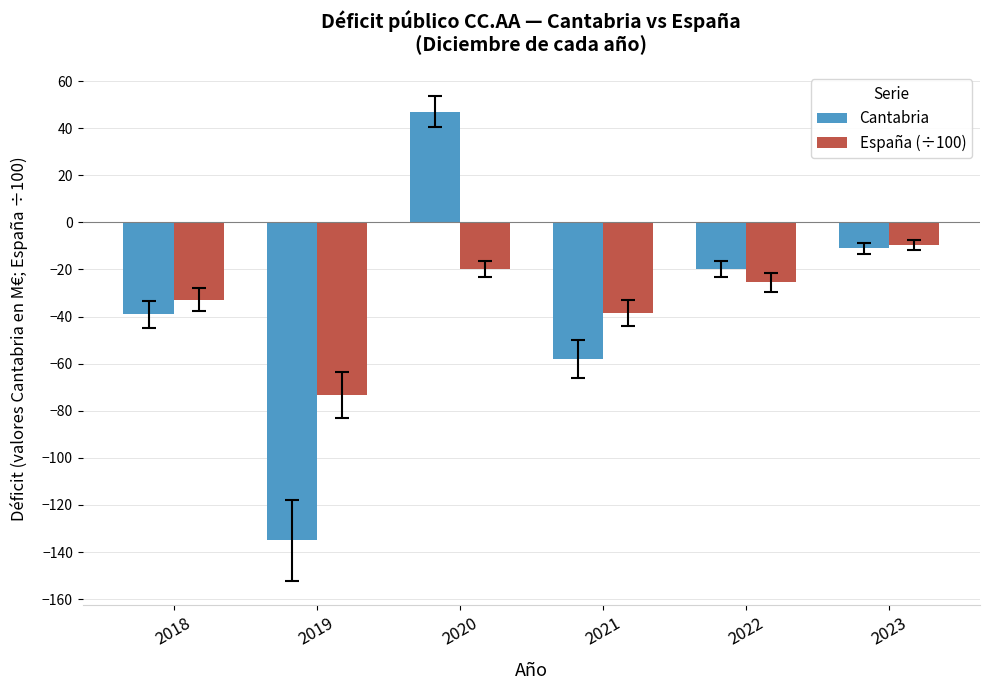

Rank the series by their maximum value, from highest to lowest.

Cantabria, España (÷100)